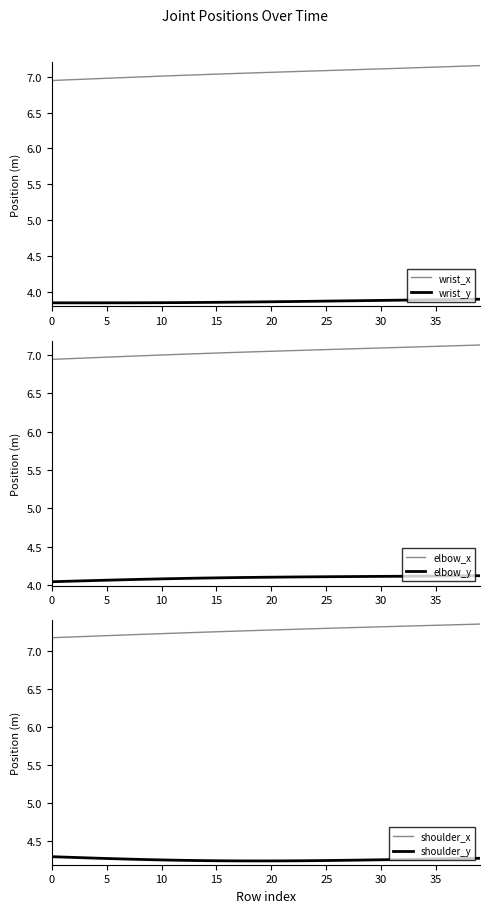

At which category is the sum across all series the highest?

39